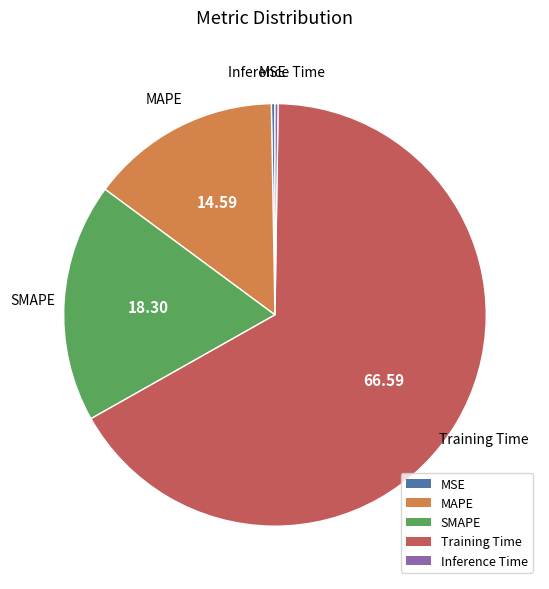

What is the largest slice in the pie chart?

Training Time